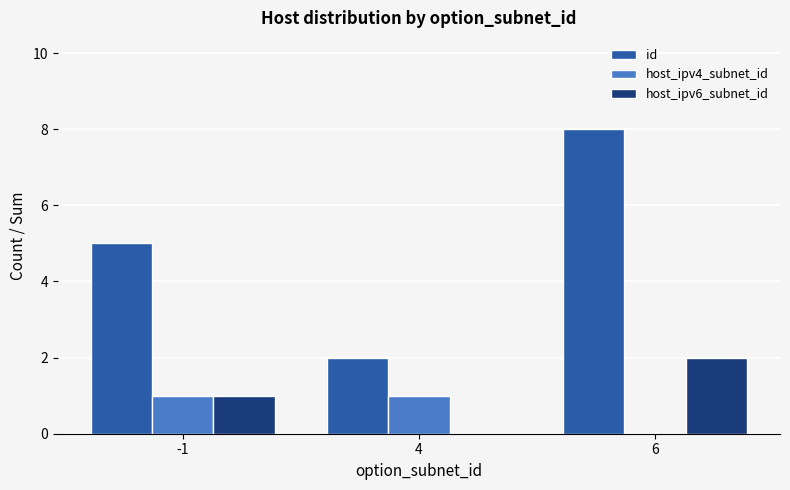

Is the value of id at 4 greater than the value of host_ipv4_subnet_id at -1?

Yes